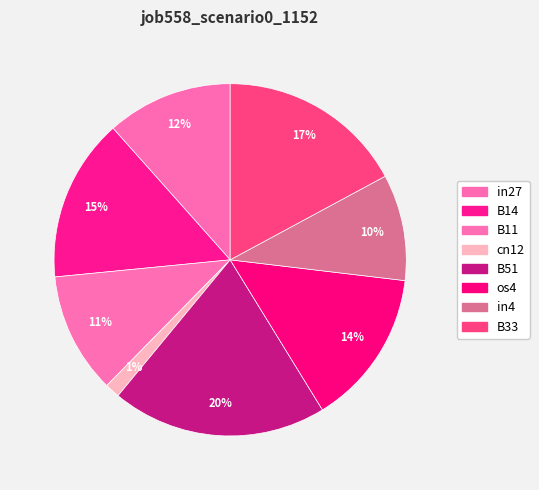

How many segments does this pie chart have?

8